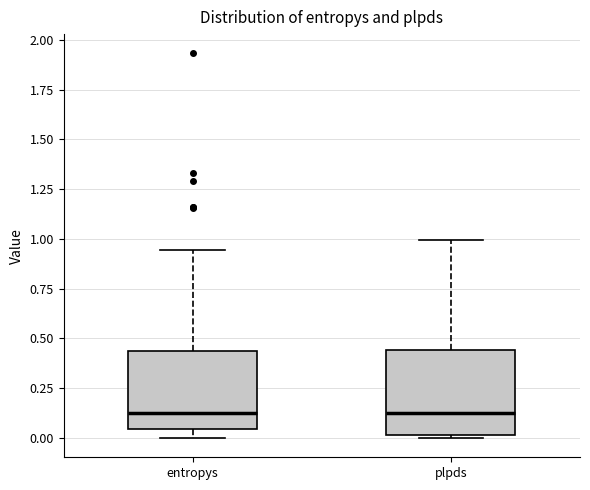

Reading left to right, read every box against the y-axis: the position of its median line, the range the box covers, and the ends of its whiskers. The values are not printed on the chart, so give them approximately, as read against the axis.

entropys: median 0.10, box 0.05 to 0.45, whiskers 0.00 to 0.95
plpds: median 0.10, box 0.00 to 0.45, whiskers 0.00 (just below the box's lower edge) to 1.00